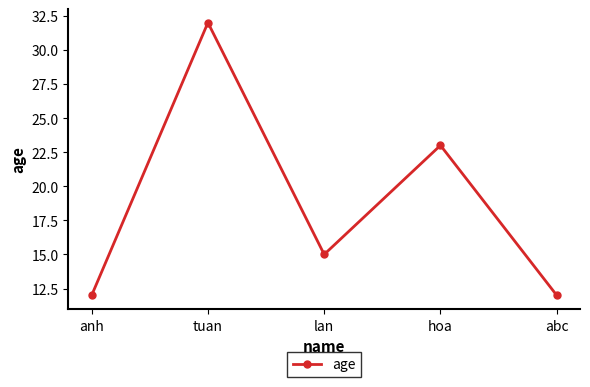

What value does the data have at lan, to the nearest 5?

15